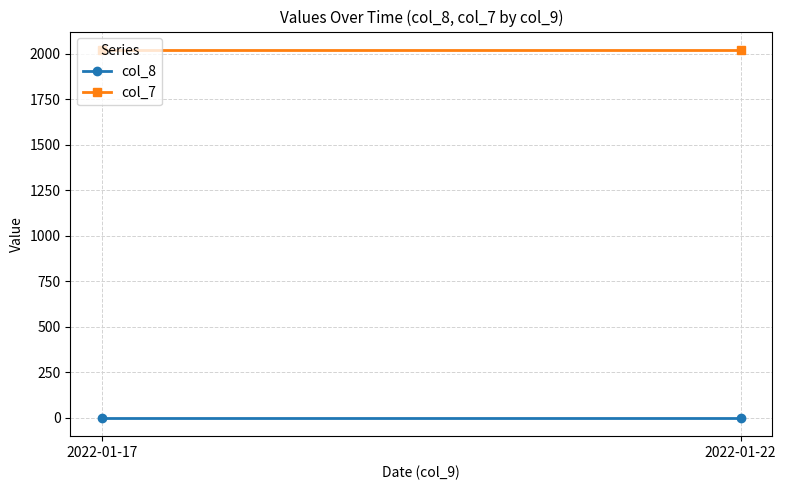

What is the highest value of the col_8 series?

1